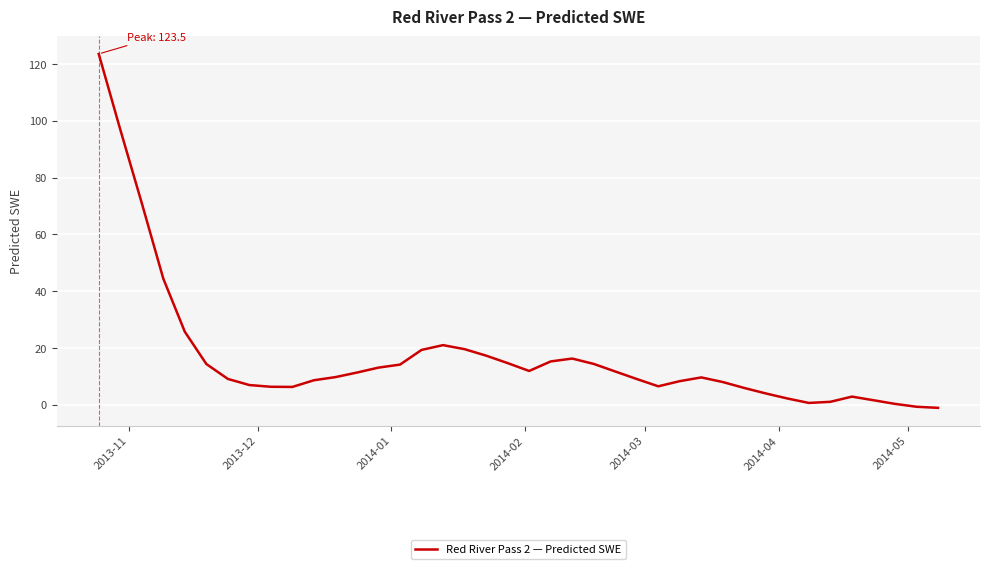

Count the number of categories in the chart.

40